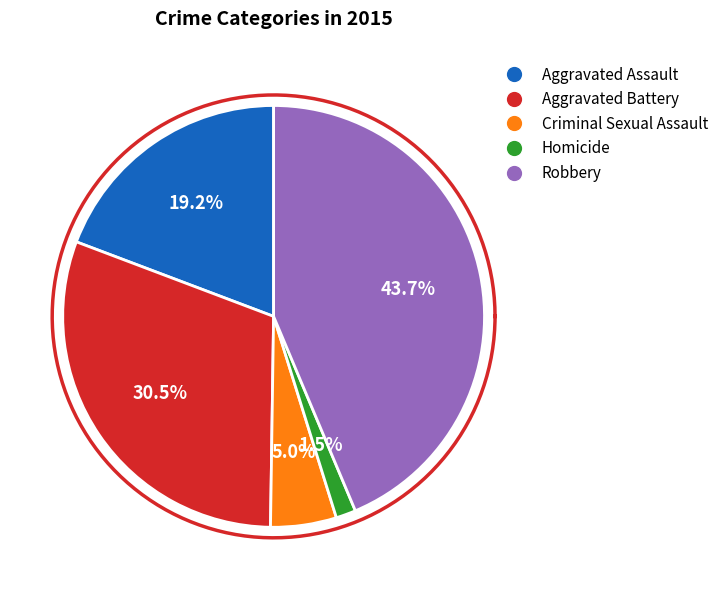

Does any single category account for the majority?

No